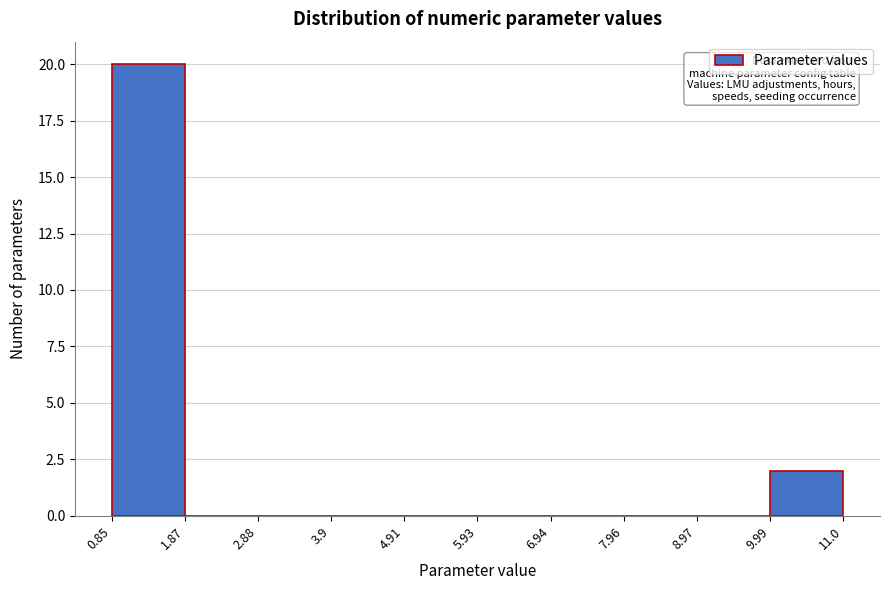

Reading left to right, transcribe this chart: for each bar, give the range it covers on the x-axis and its height. The values are not printed on the chart, so give them approximately, as read against the axis.

0.85 to 1.87: 20
1.87 to 2.88: 0
2.88 to 3.9: 0
3.9 to 4.91: 0
4.91 to 5.93: 0
5.93 to 6.94: 0
6.94 to 7.96: 0
7.96 to 8.97: 0
8.97 to 9.99: 0
9.99 to 11.0: 2